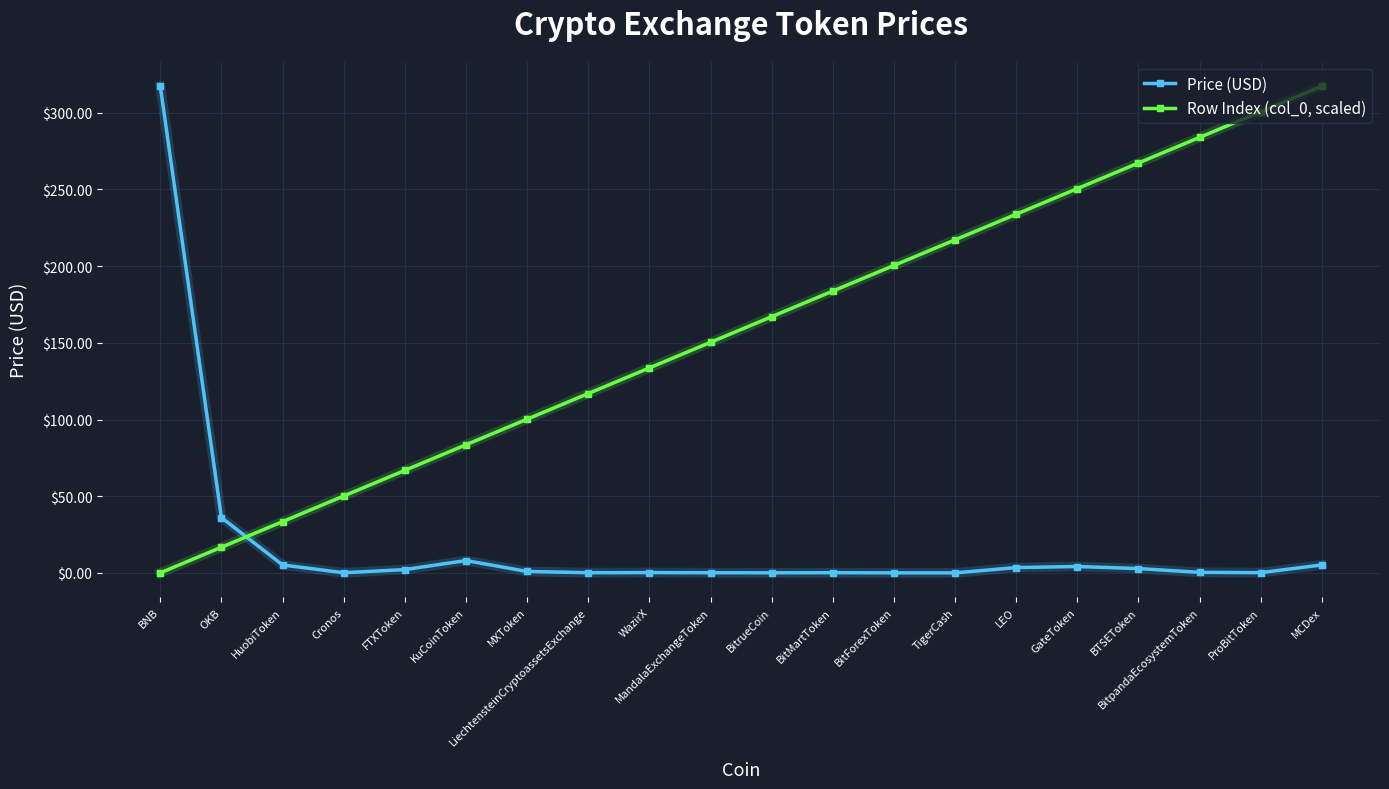

What is the maximum value for Row Index (col_0, scaled)?

317.4